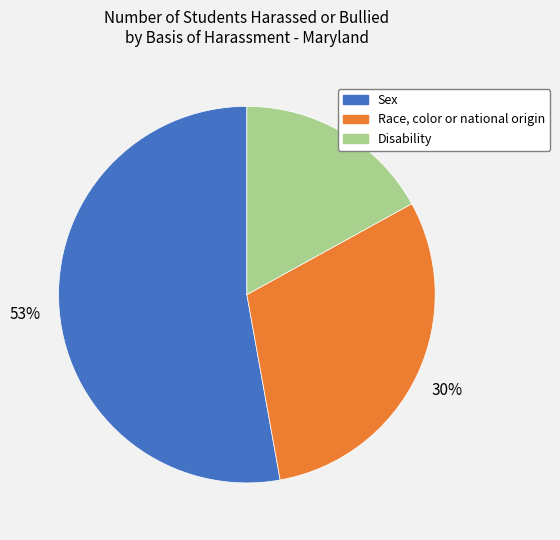

To the nearest percent, what is the average slice percentage?

33%